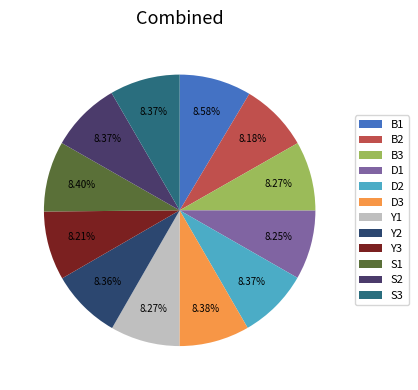

What is the largest slice in the pie chart?

B1